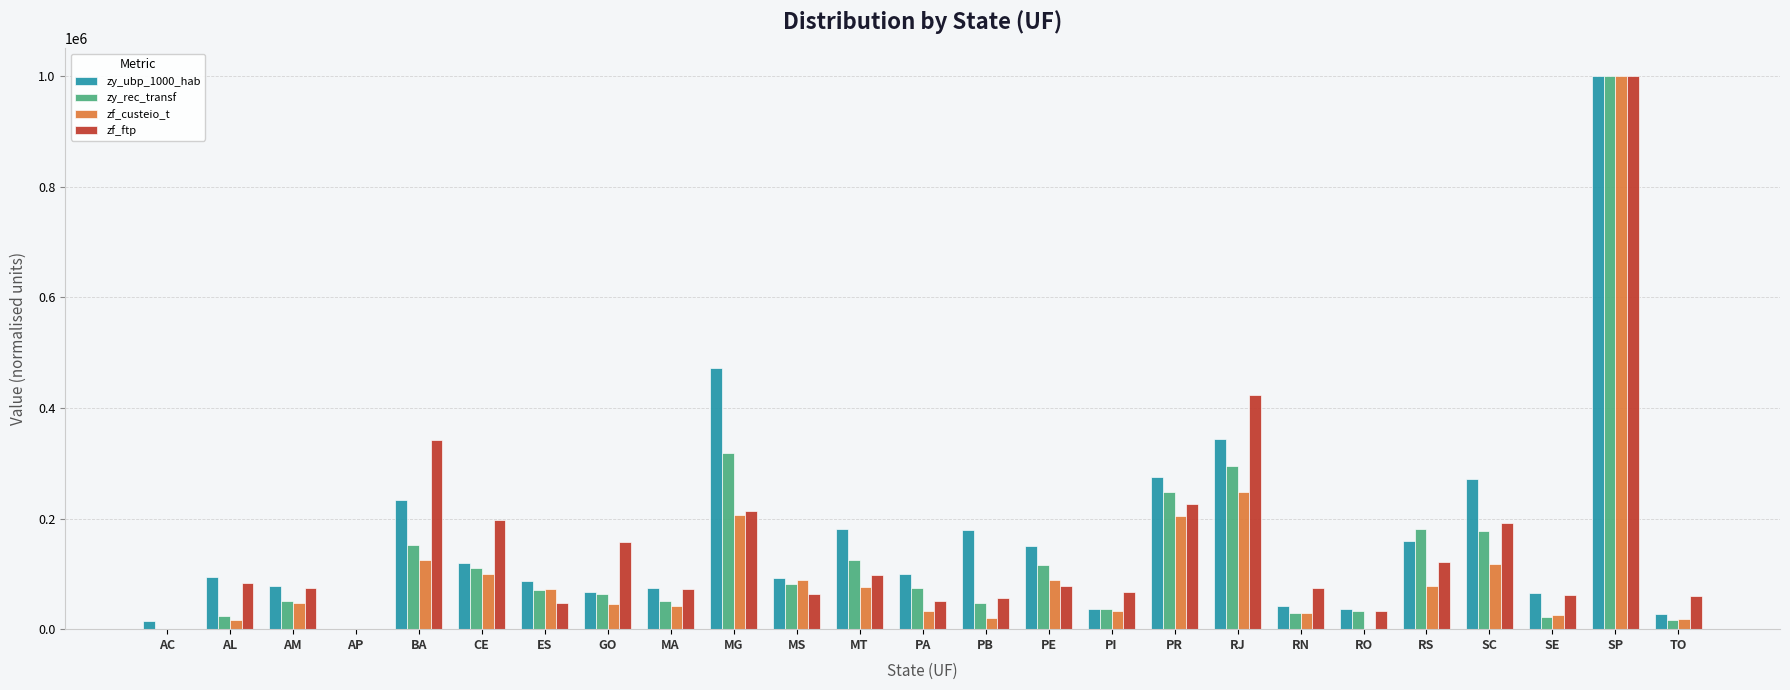

The value of zy_rec_transf at PA is 39334.5. True or false?

False